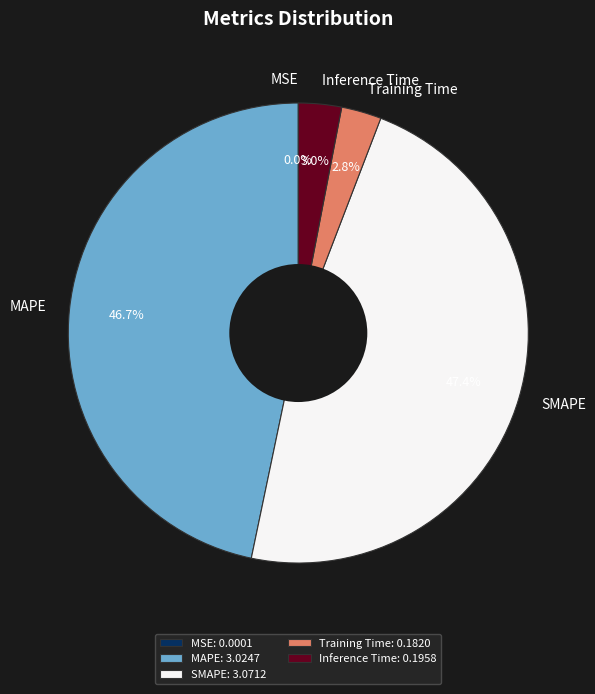

To the nearest percent, what is the difference between the largest and smallest slice percentages?

47%